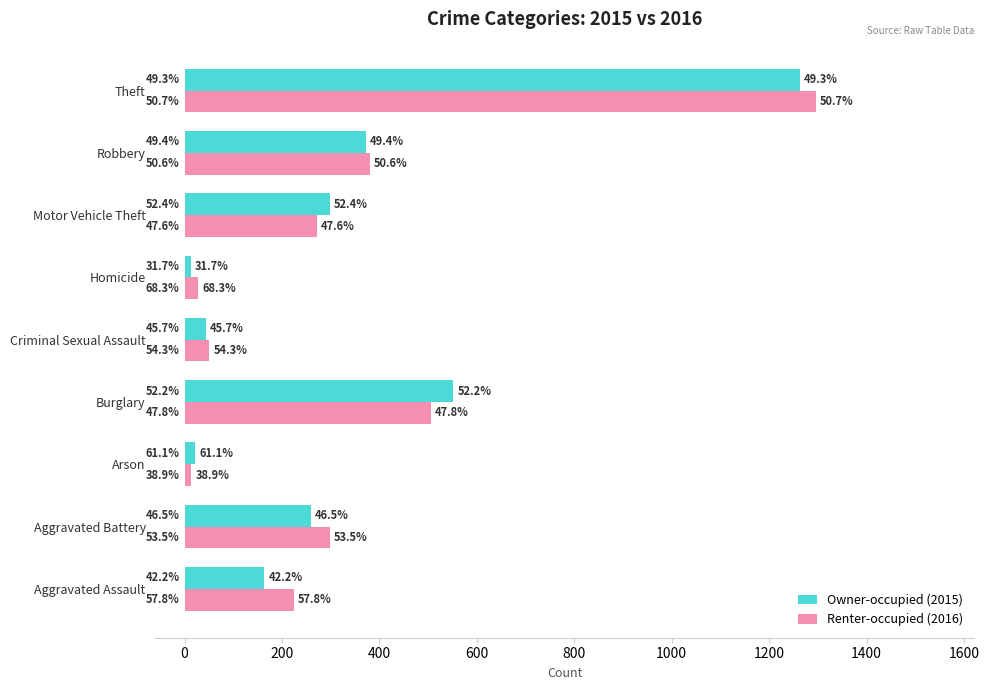

What is the minimum value for Renter-occupied (2016)?

14